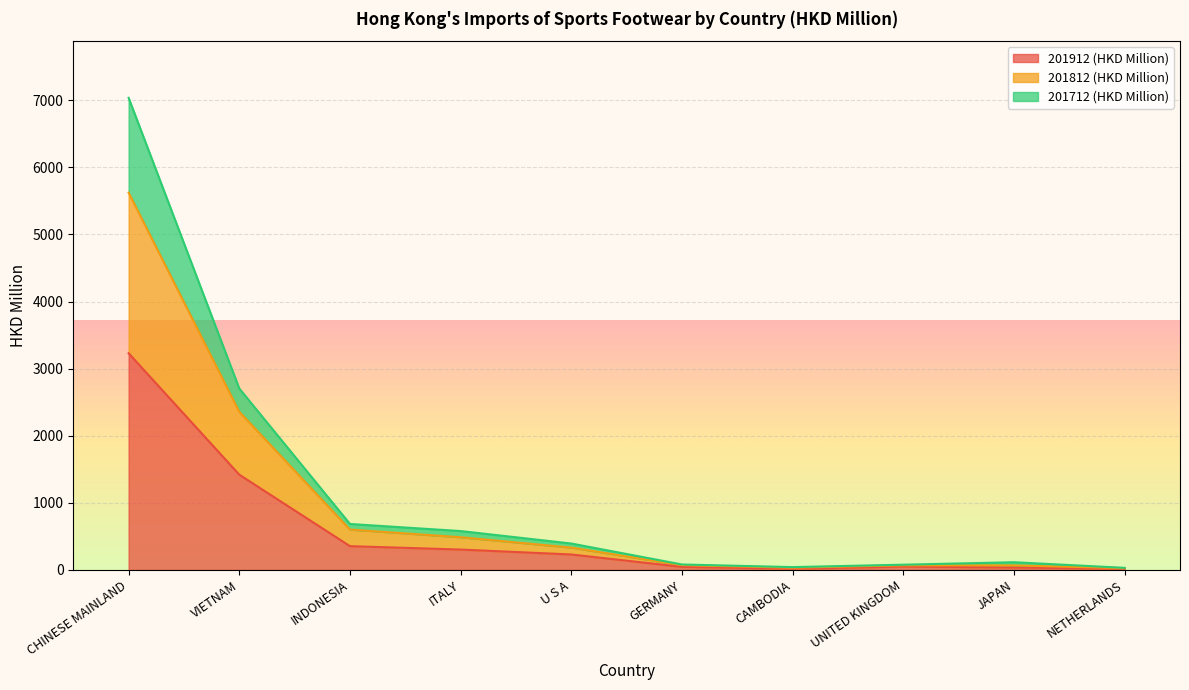

Does the chart display data point markers on the line(s)?

No